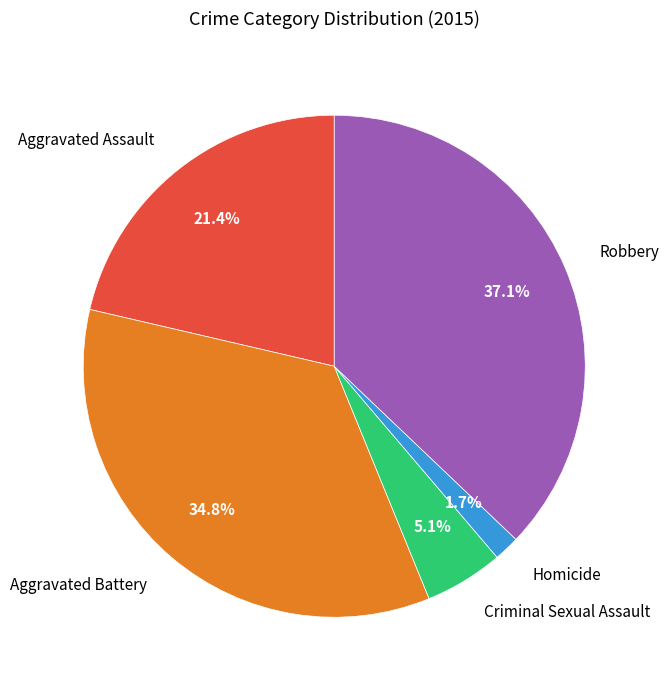

To the nearest percent, what portion does Robbery represent?

37%